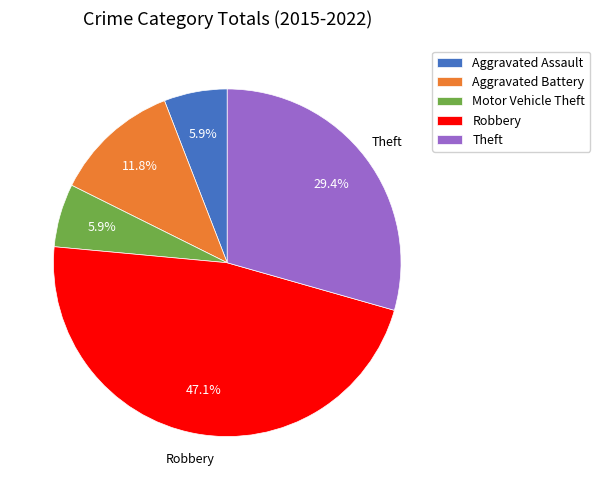

Which category has the biggest portion of the pie?

Robbery